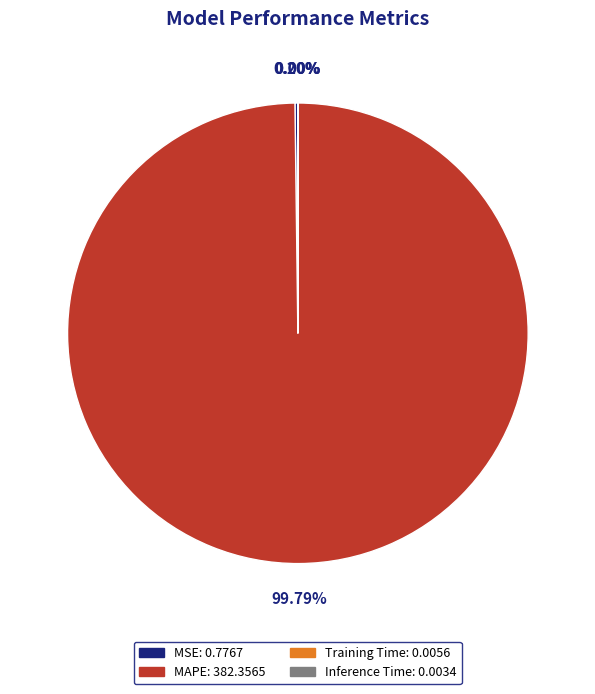

Which slice is the largest?

MAPE